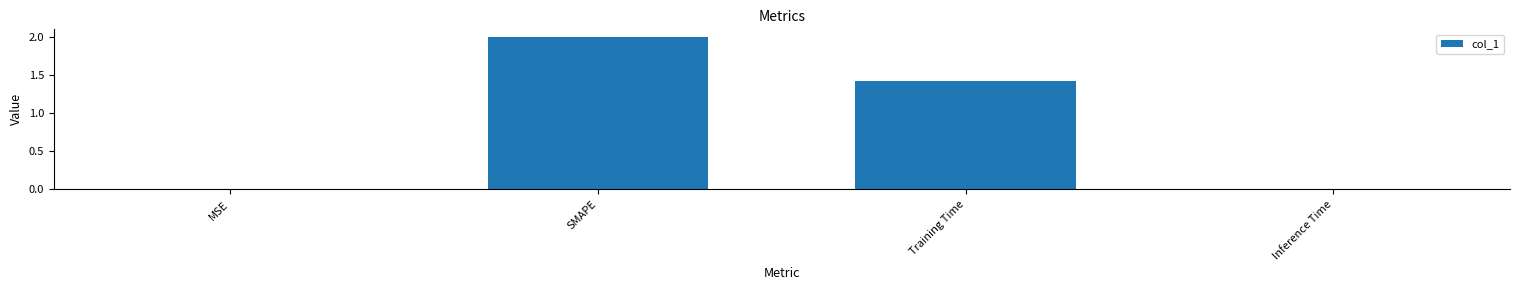

What is the sum of all values?

3.4